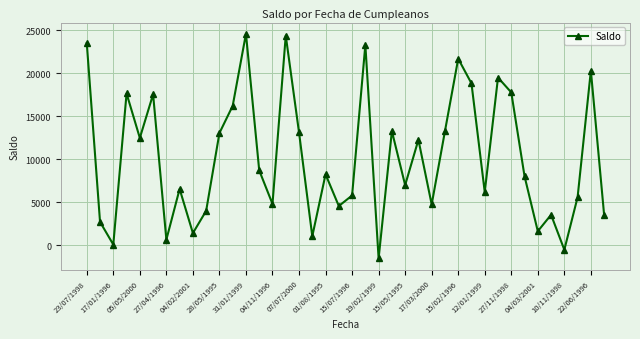

What is the greatest value displayed?

24615